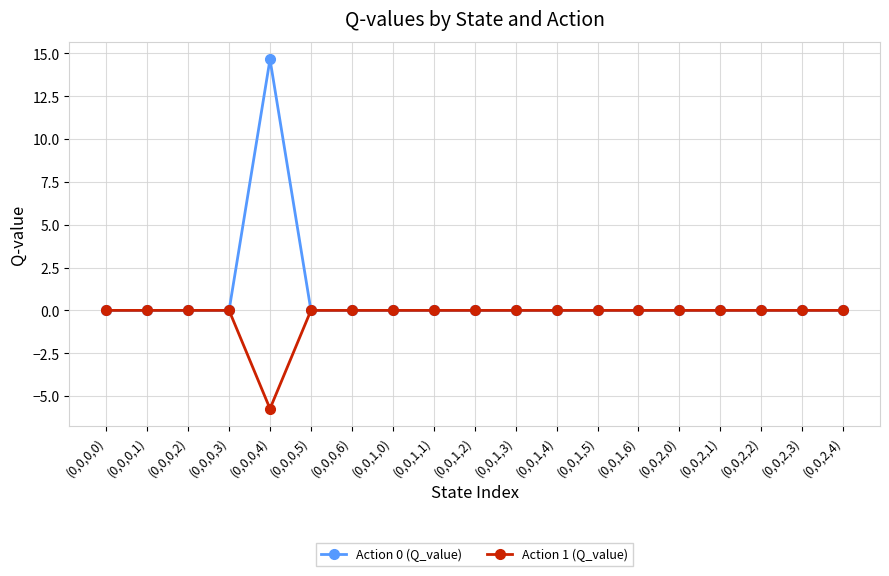

Rank the series by their maximum value, from highest to lowest.

Action 0 (Q_value), Action 1 (Q_value)